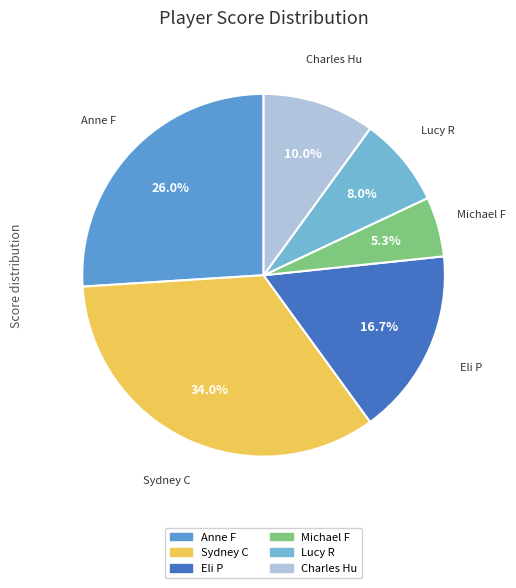

What percentage is the Eli P slice, to the nearest percent?

17%